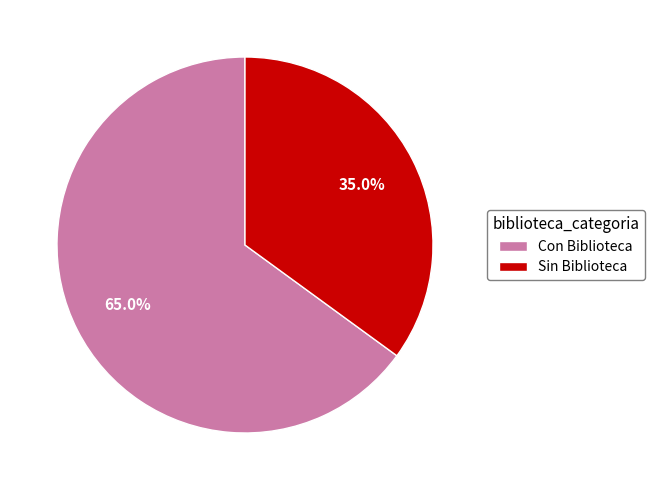

Is Sin Biblioteca the majority of the pie?

No